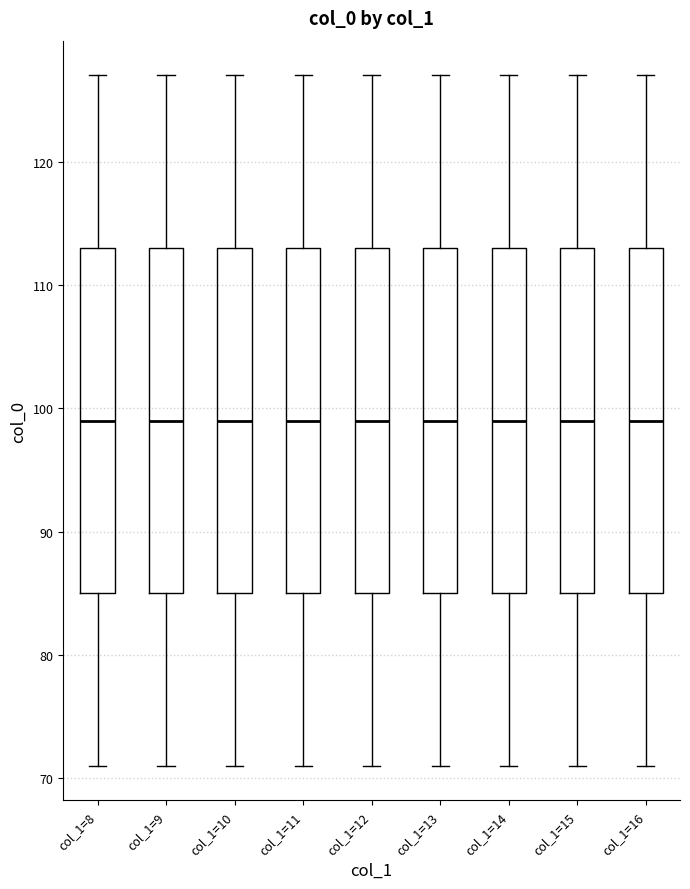

Reading left to right, transcribe this box plot: for each box, give where its median line is, the range the box spans, and where its two whiskers end, as read against the y-axis. The values are not printed on the chart, so give them approximately, as read against the axis.

col_1=8: median 99, box 85 to 113, whiskers 71 to 127
col_1=9: median 99, box 85 to 113, whiskers 71 to 127
col_1=10: median 99, box 85 to 113, whiskers 71 to 127
col_1=11: median 99, box 85 to 113, whiskers 71 to 127
col_1=12: median 99, box 85 to 113, whiskers 71 to 127
col_1=13: median 99, box 85 to 113, whiskers 71 to 127
col_1=14: median 99, box 85 to 113, whiskers 71 to 127
col_1=15: median 99, box 85 to 113, whiskers 71 to 127
col_1=16: median 99, box 85 to 113, whiskers 71 to 127